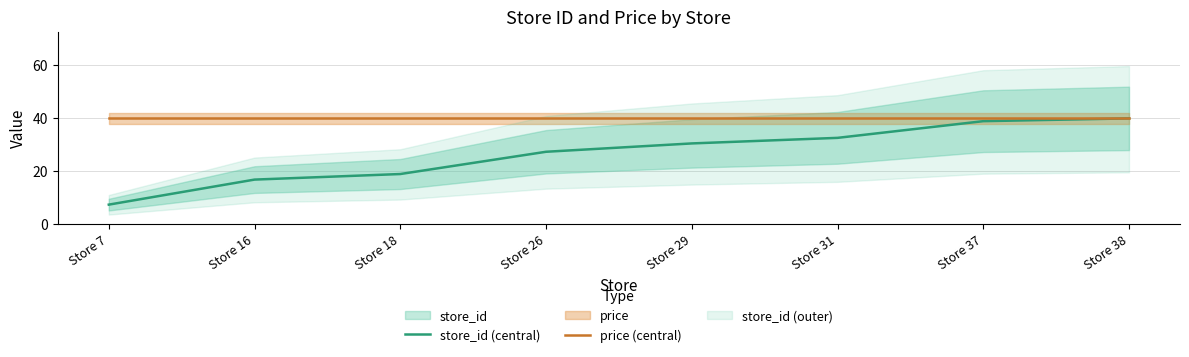

Reading left to right, what are all the values shown in this chart?

store_id (central): 7.3	16.8	18.9	27.3	30.4	32.5	38.9	39.9
price (central): 39.9	39.9	39.9	39.9	39.9	39.9	39.9	39.9